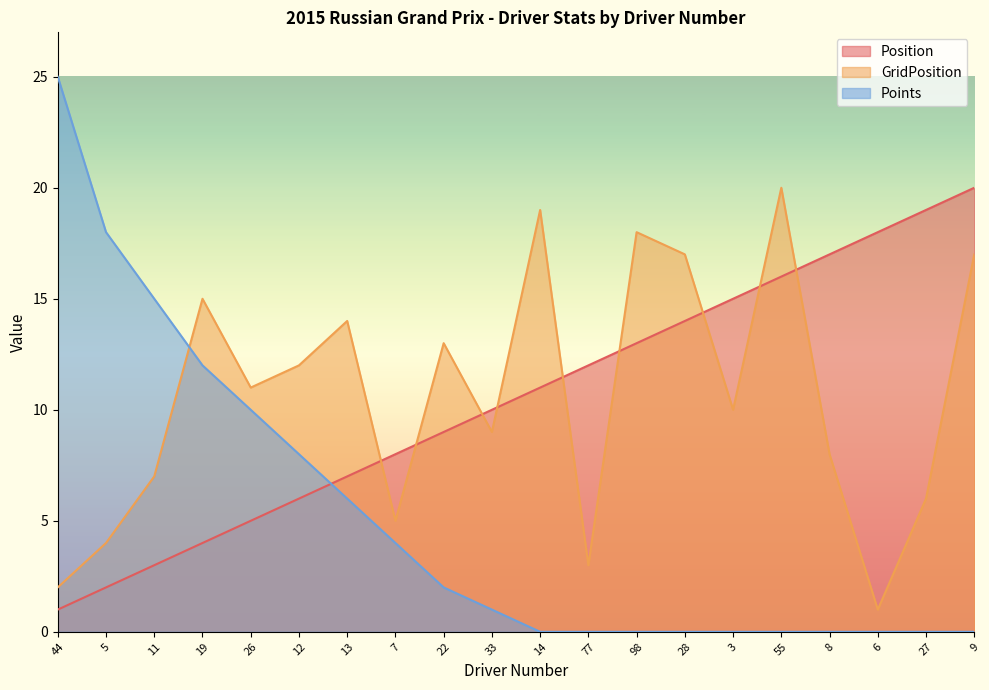

Is the value of GridPosition at 28 greater than the value of Position at 8?

No